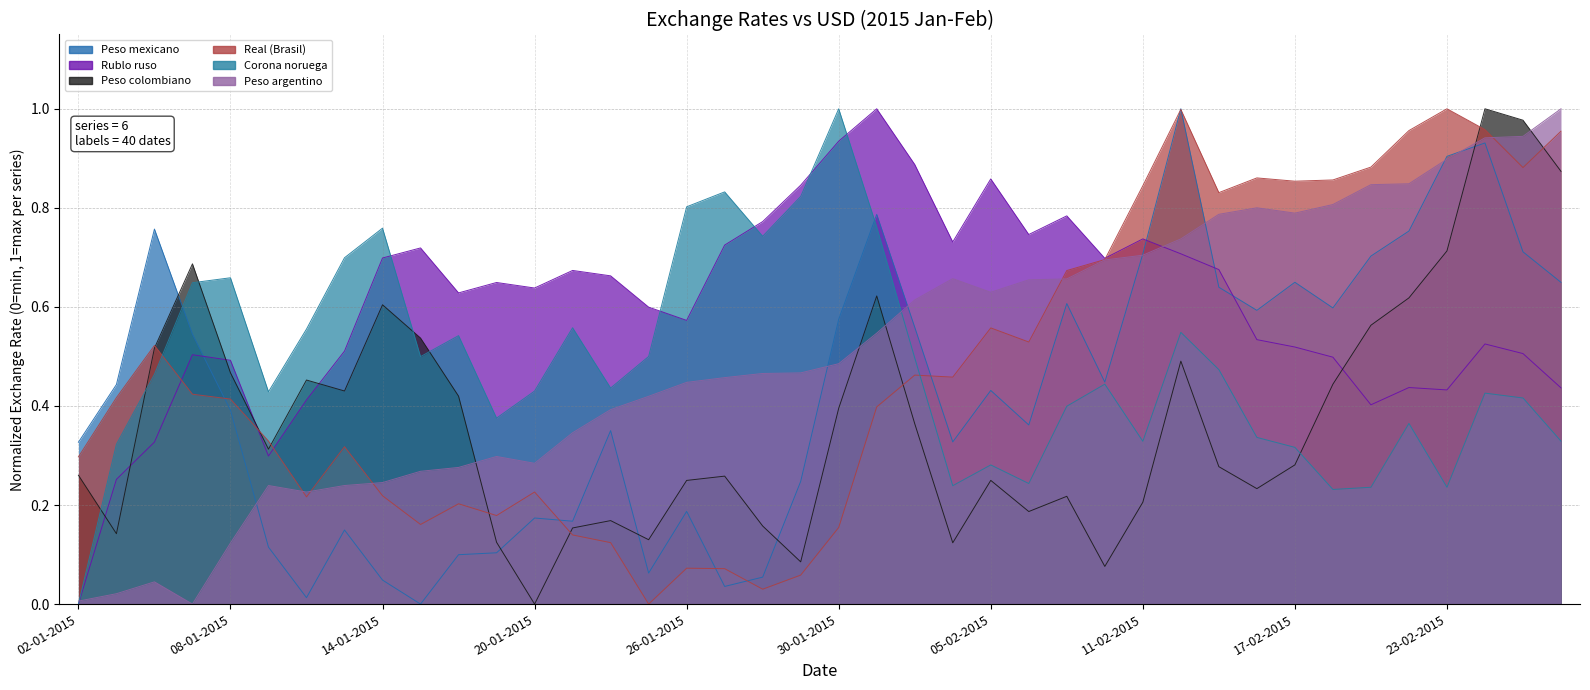

At 02-02-2015, list the series in order from smallest to largest.

Real (Brasil), Peso argentino, Peso colombiano, Corona noruega, Peso mexicano, Rublo ruso